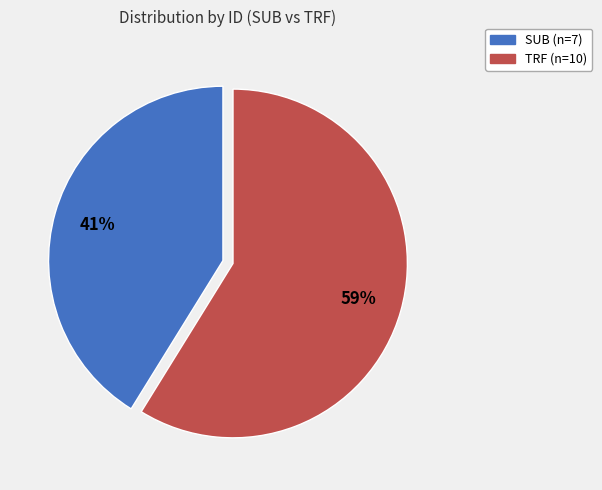

To the nearest percent, what is the difference between the largest and smallest slice percentages?

18%